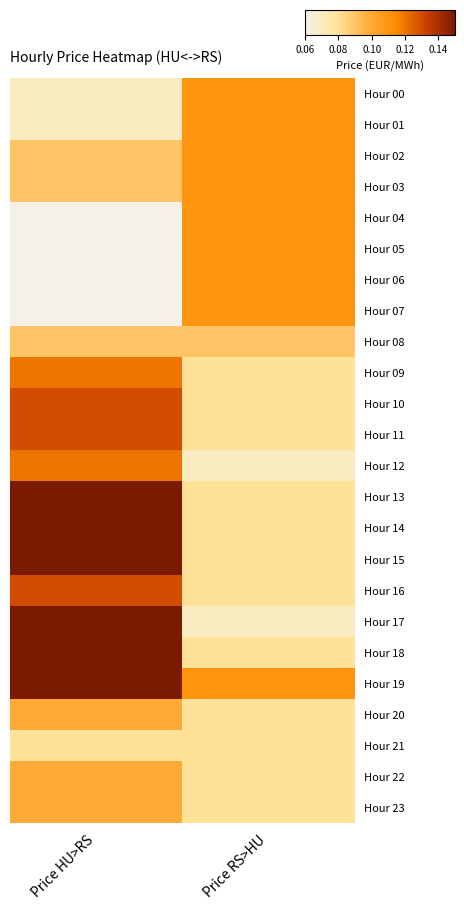

Reading left to right, transcribe all the data shown in this chart.

Hour 00: Price HU>RS=0.1	Price RS>HU=0.1
Hour 01: Price HU>RS=0.1	Price RS>HU=0.1
Hour 02: Price HU>RS=0.1	Price RS>HU=0.1
Hour 03: Price HU>RS=0.1	Price RS>HU=0.1
Hour 04: Price HU>RS=0.1	Price RS>HU=0.1
Hour 05: Price HU>RS=0.1	Price RS>HU=0.1
Hour 06: Price HU>RS=0.1	Price RS>HU=0.1
Hour 07: Price HU>RS=0.1	Price RS>HU=0.1
Hour 08: Price HU>RS=0.1	Price RS>HU=0.1
Hour 09: Price HU>RS=0.1	Price RS>HU=0.1
Hour 10: Price HU>RS=0.1	Price RS>HU=0.1
Hour 11: Price HU>RS=0.1	Price RS>HU=0.1
Hour 12: Price HU>RS=0.1	Price RS>HU=0.1
Hour 13: Price HU>RS=0.1	Price RS>HU=0.1
Hour 14: Price HU>RS=0.1	Price RS>HU=0.1
Hour 15: Price HU>RS=0.1	Price RS>HU=0.1
Hour 16: Price HU>RS=0.1	Price RS>HU=0.1
Hour 17: Price HU>RS=0.1	Price RS>HU=0.1
Hour 18: Price HU>RS=0.1	Price RS>HU=0.1
Hour 19: Price HU>RS=0.1	Price RS>HU=0.1
Hour 20: Price HU>RS=0.1	Price RS>HU=0.1
Hour 21: Price HU>RS=0.1	Price RS>HU=0.1
Hour 22: Price HU>RS=0.1	Price RS>HU=0.1
Hour 23: Price HU>RS=0.1	Price RS>HU=0.1